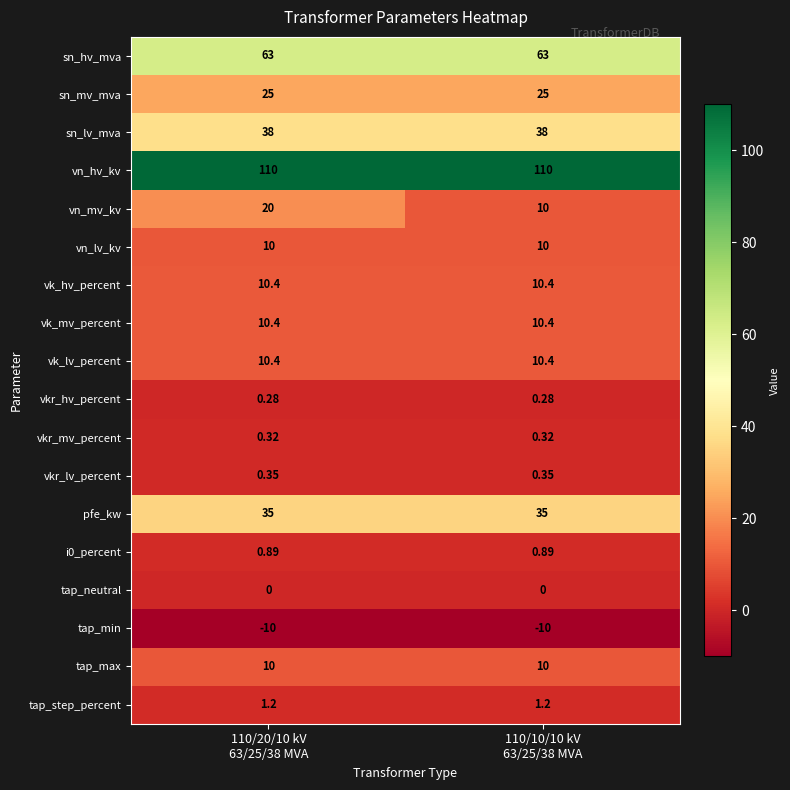

Which series has the largest total across all categories?

vn_hv_kv